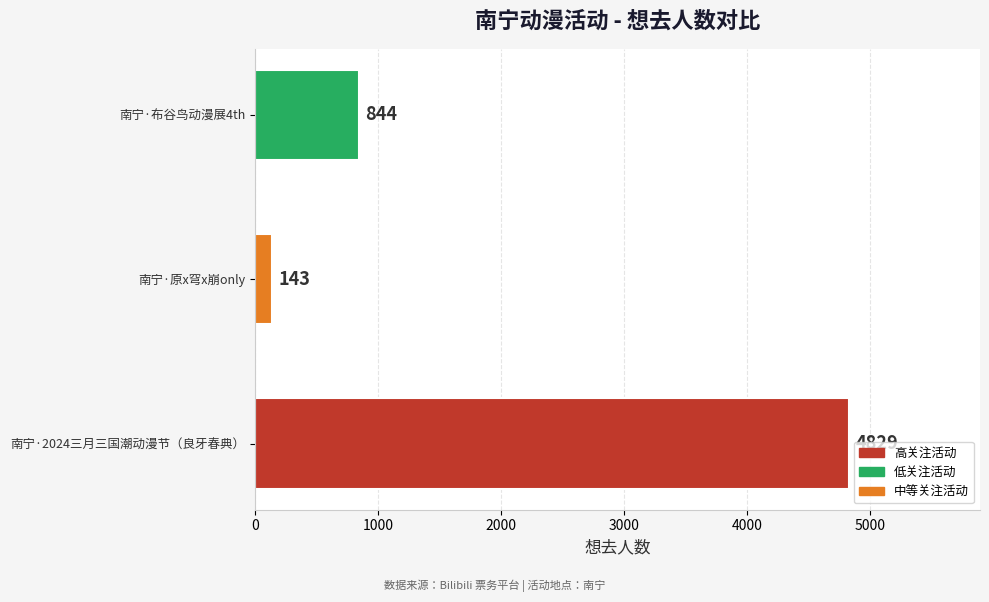

How many values are between 143 and 4829?

3